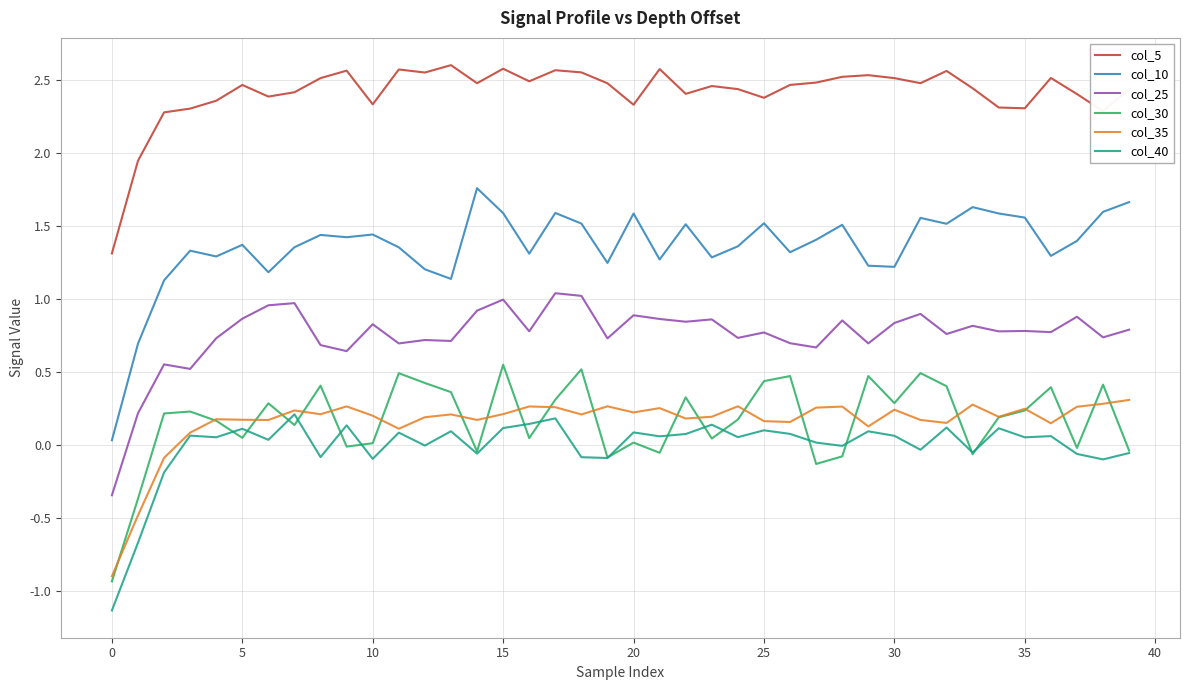

What is the sum of all col_35 values?

6.4